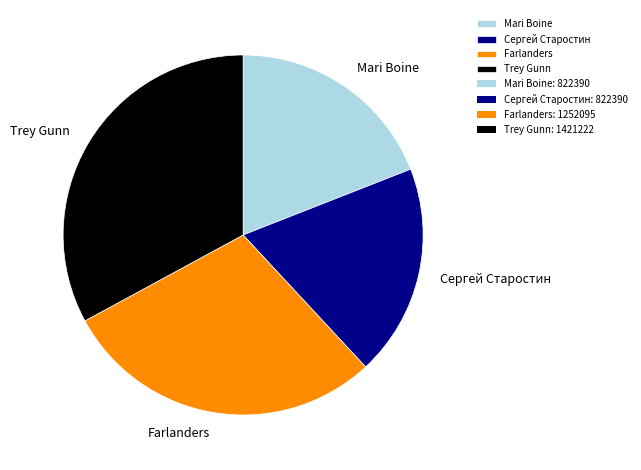

True or false: Trey Gunn accounts for 33% of the total.

True